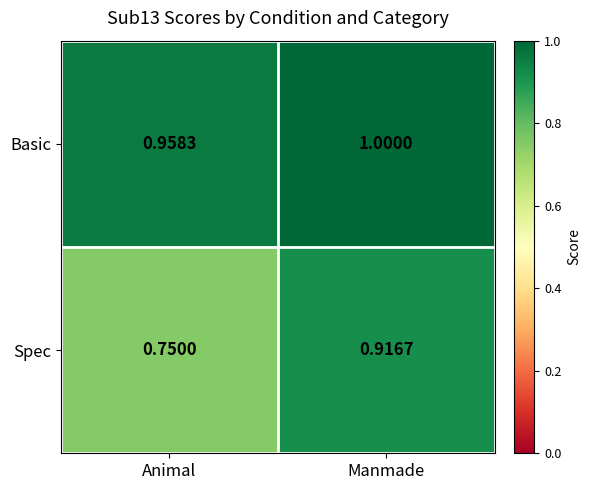

At which label does Spec reach its peak?

Manmade